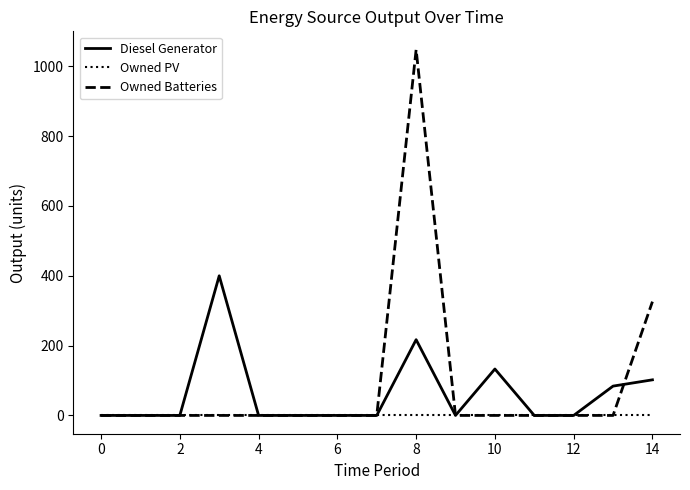

Is this an area chart (filled region under the line)?

No